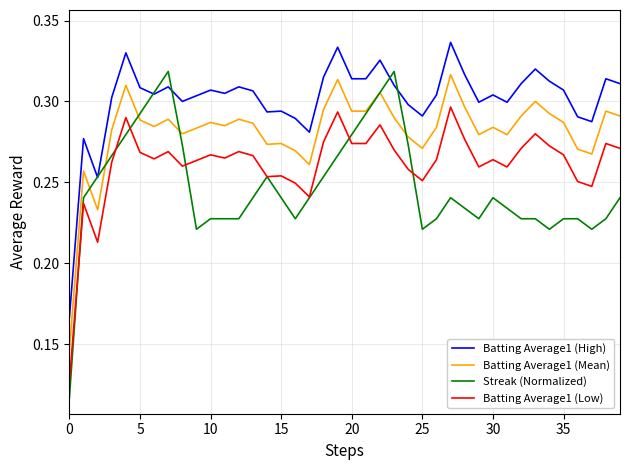

How many series are shown in this chart?

4